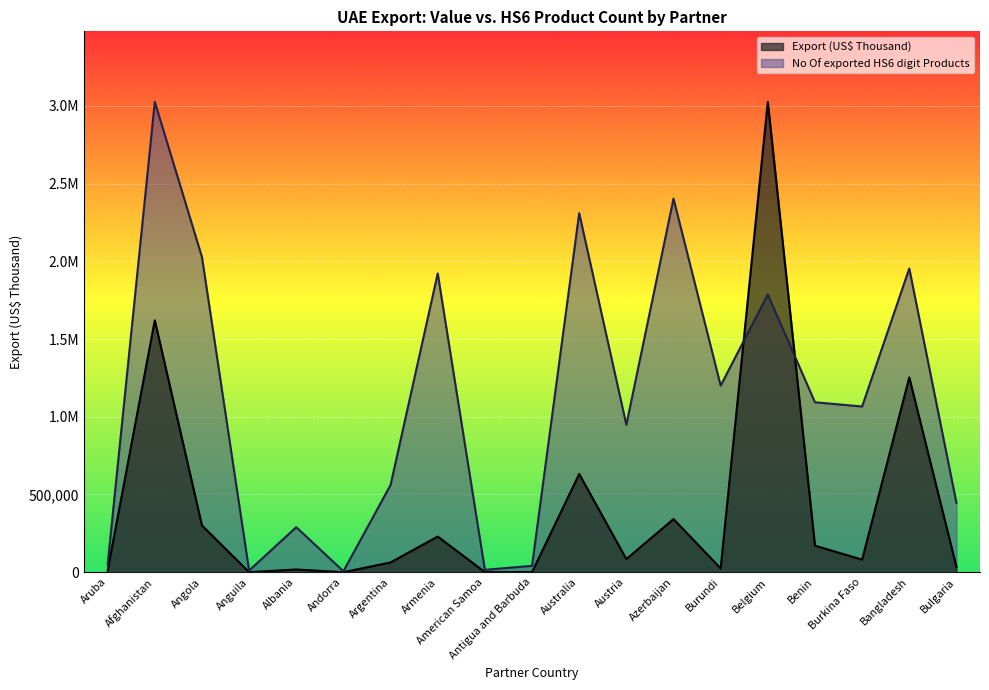

The No Of exported HS6 digit Products series shows 1954021.0 at Bangladesh. True or false?

True